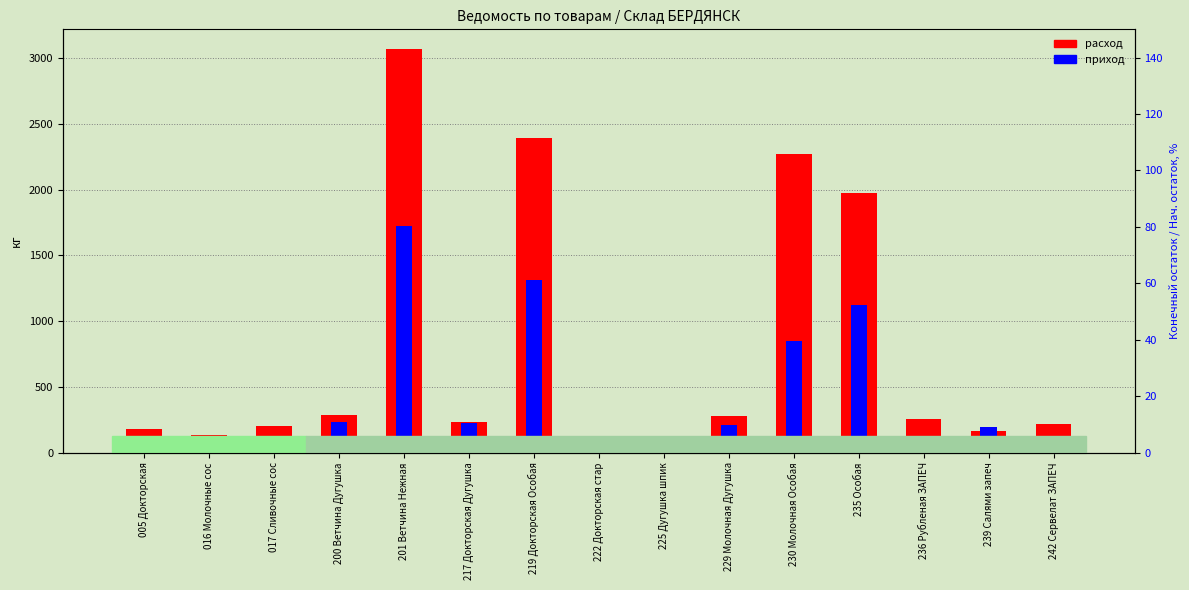

At which label does расход first exceed 235?

200 Ветчина Дугушка